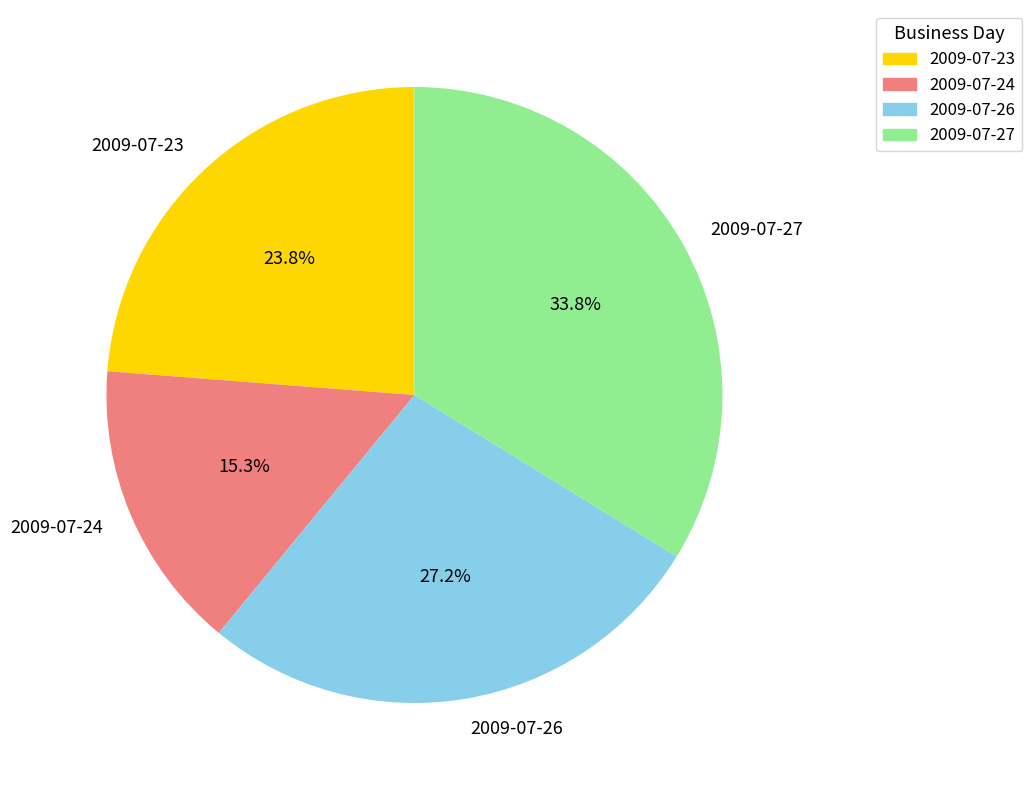

How many segments does this pie chart have?

4